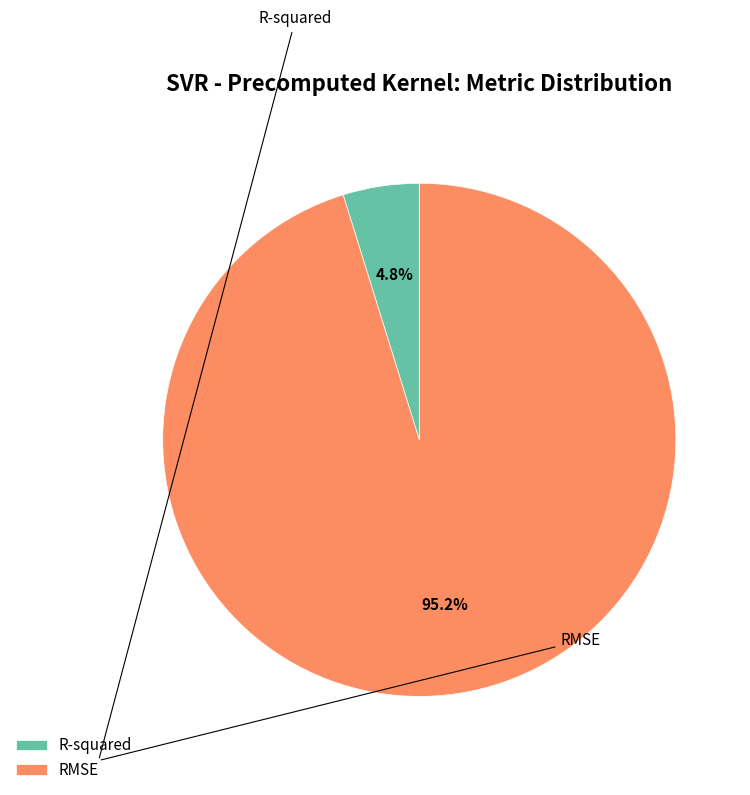

Do R-squared and RMSE together represent more than half of the pie?

Yes